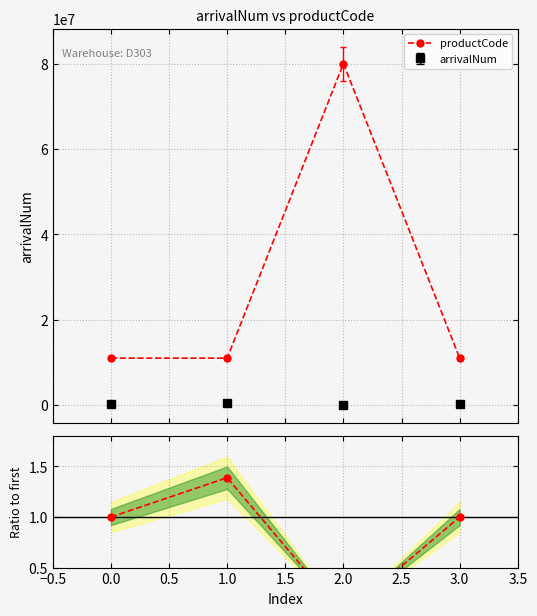

Reading left to right, extract all data points from this chart.

productCode: 11000670.0	11000403.0	80000054.0	11000353.0
Ratio to first: 1.0	1.4	0.0	1.0